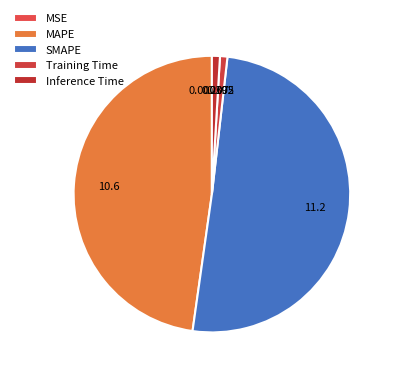

What portion of the pie excludes Inference Time?

99.1%